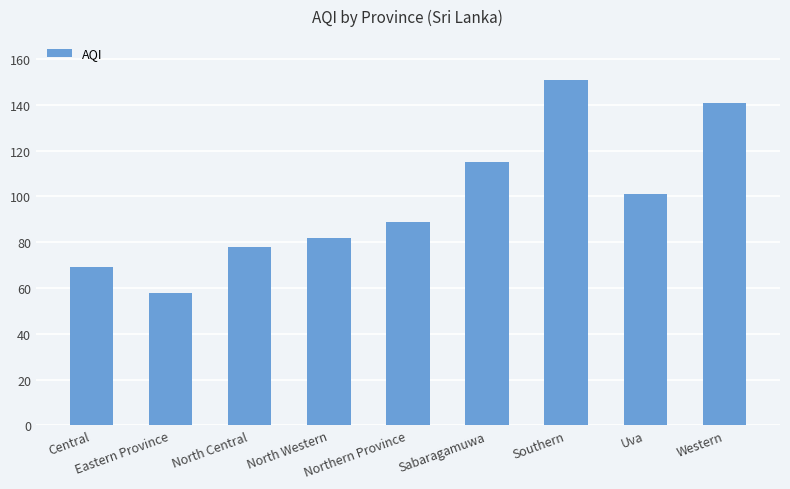

How many data points does each series have?

9